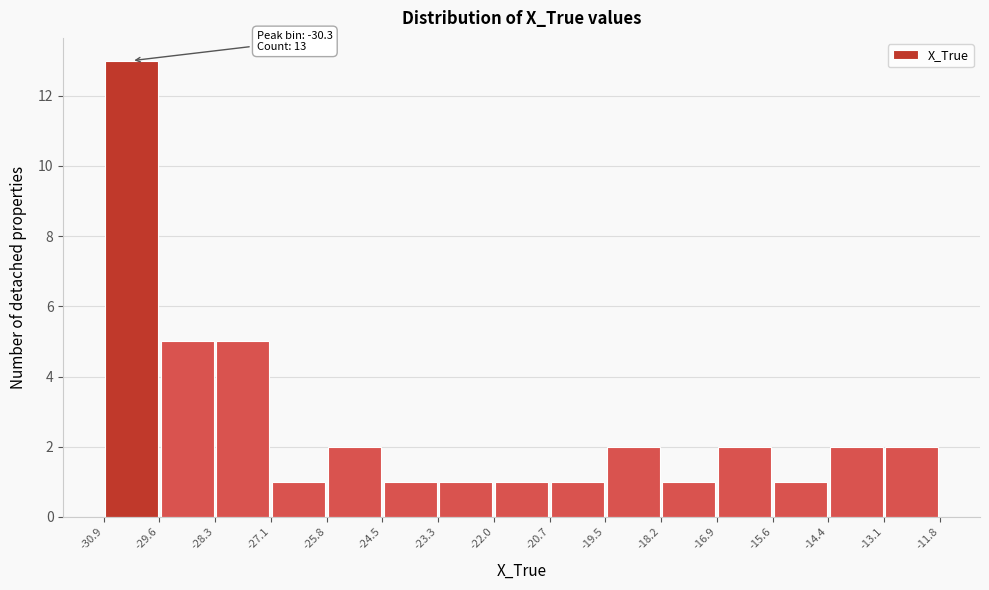

Over which range of the x-axis is the bar tallest?

-30.9 to -29.6